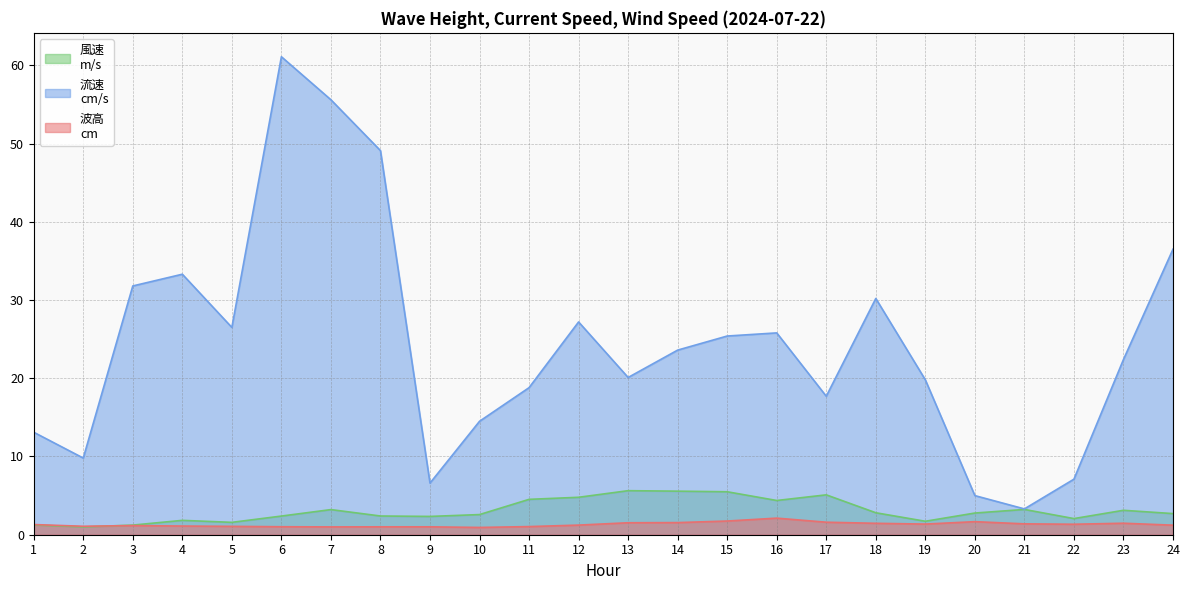

How many data points does each series have?

24